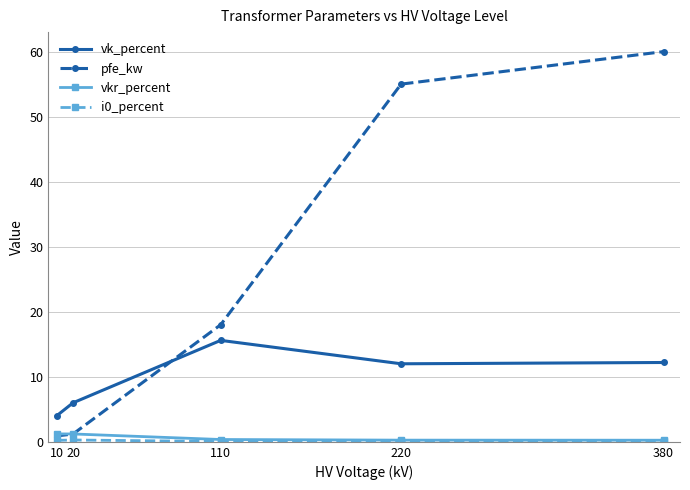

Which series changed the most between 110 and 220?

pfe_kw